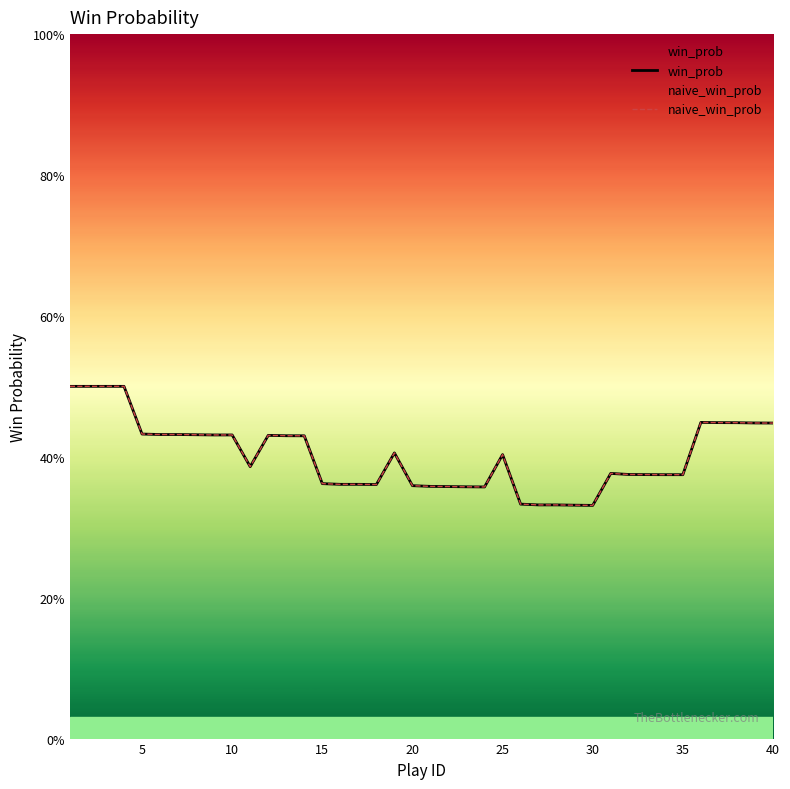

What is the value of the win_prob point at the 8th from the left?

0.4